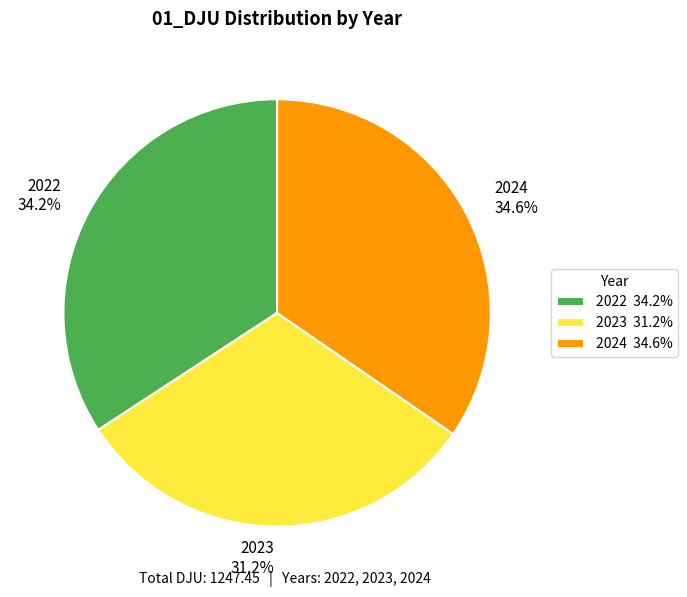

Do 2022 and 2023 together represent more than half of the pie?

Yes